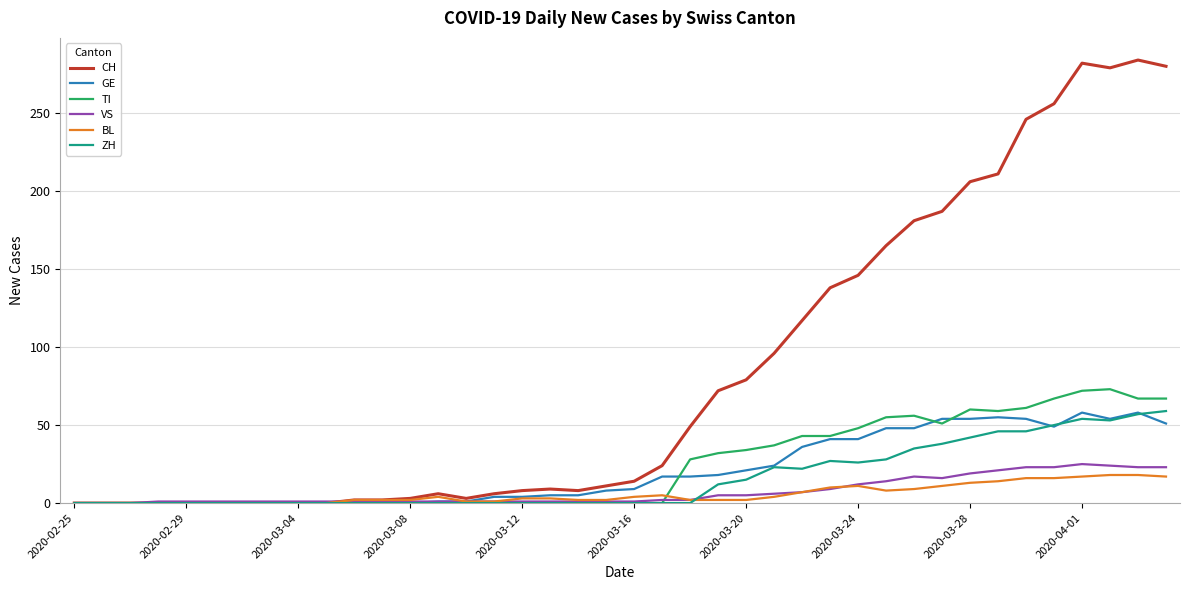

What is the greatest value displayed?

284